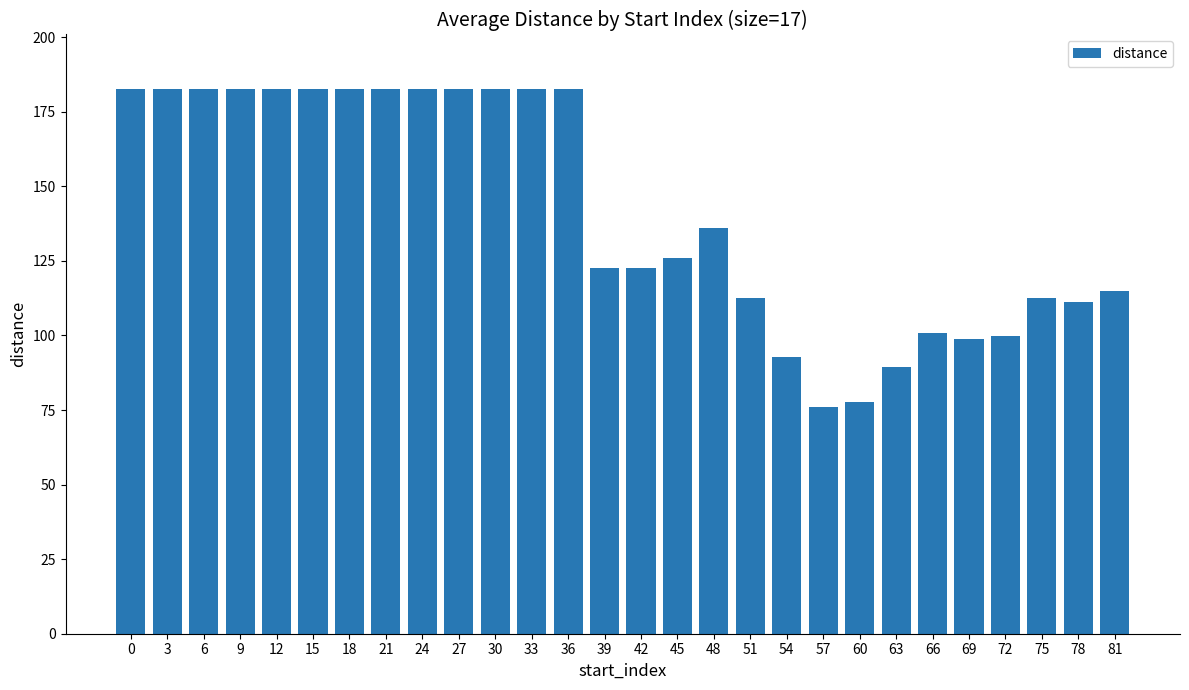

Reading left to right, extract all data points from this chart.

182.7	182.7	182.7	182.7	182.7	182.7	182.7	182.7	182.7	182.7	182.7	182.7	182.7	122.7	122.7	126.0	136.0	112.7	92.7	76.0	77.7	89.3	101.0	98.7	99.7	112.7	111.3	115.0